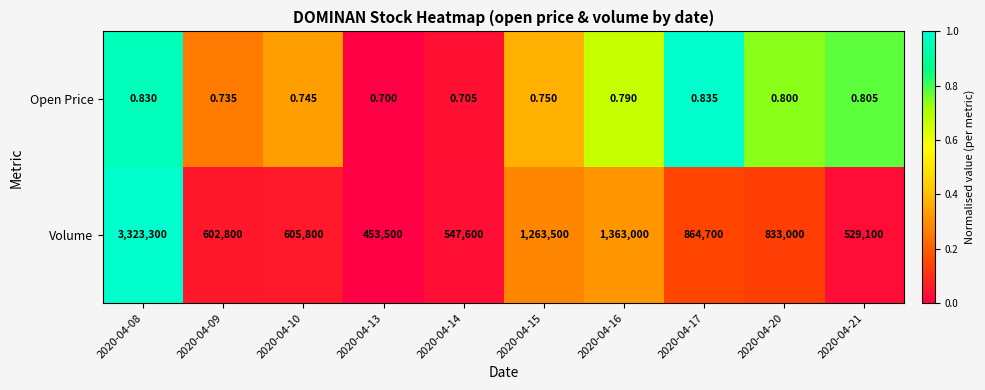

Rank the series at 2020-04-13 from highest to lowest value.

Volume, Open Price